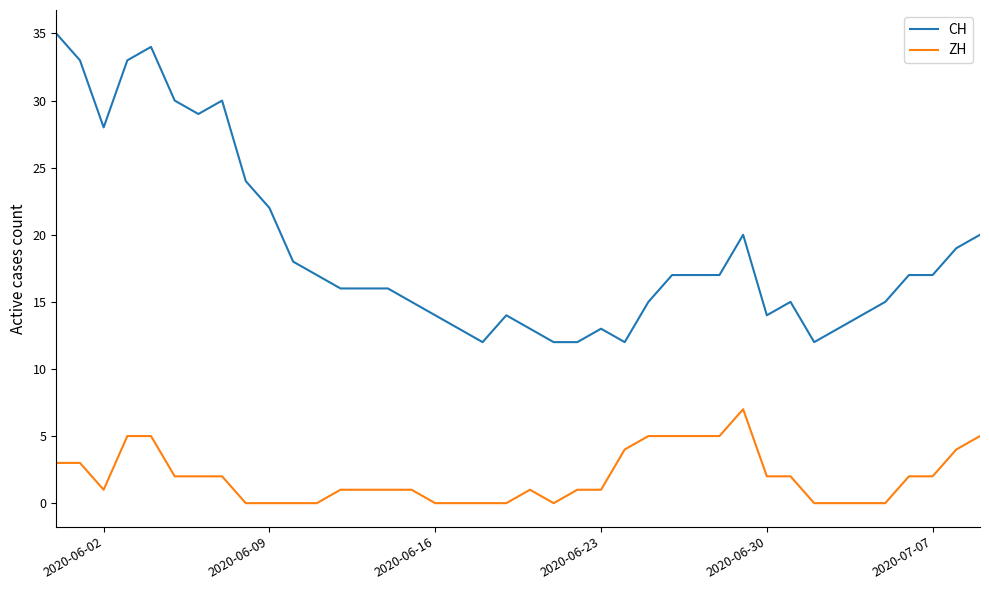

How many ZH values are between 0 and 4?

32